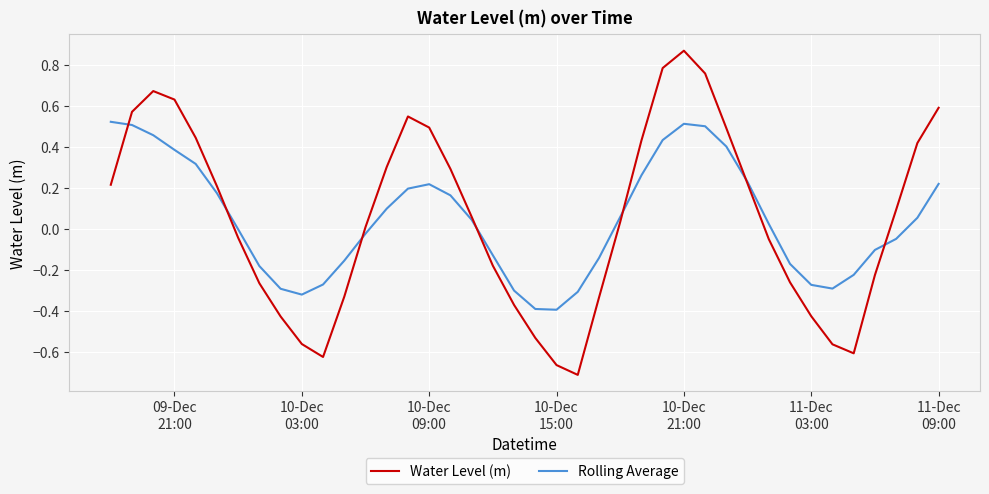

Which series has the widest spread of values?

Water Level (m)